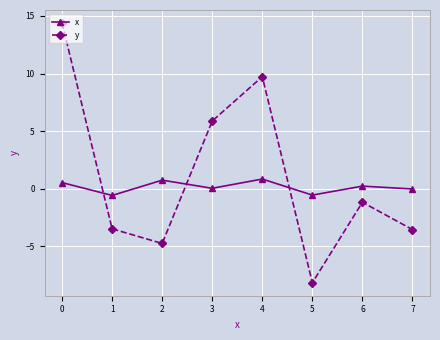

The y series shows -3.6 at 7. True or false?

True